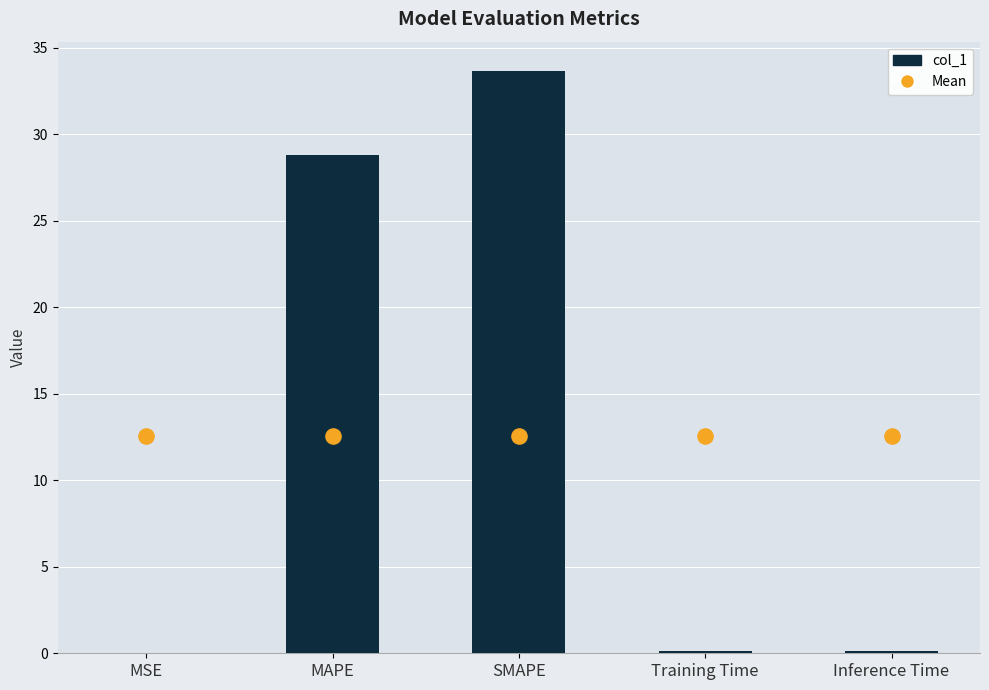

Which has a higher value, SMAPE or MAPE?

SMAPE